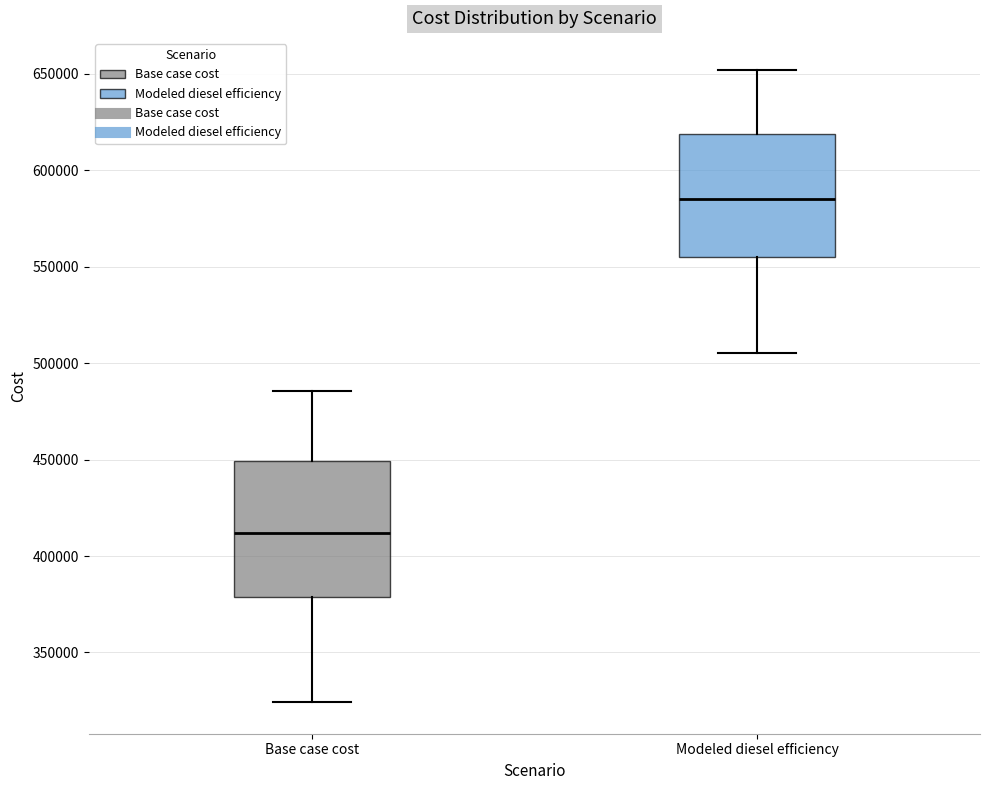

Reading left to right, read every box against the y-axis: the position of its median line, the range the box covers, and the ends of its whiskers. The values are not printed on the chart, so give them approximately, as read against the axis.

Base case cost: median 410000, box 380000 to 450000, whiskers 325000 to 485000
Modeled diesel efficiency: median 585000, box 555000 to 620000, whiskers 505000 to 650000